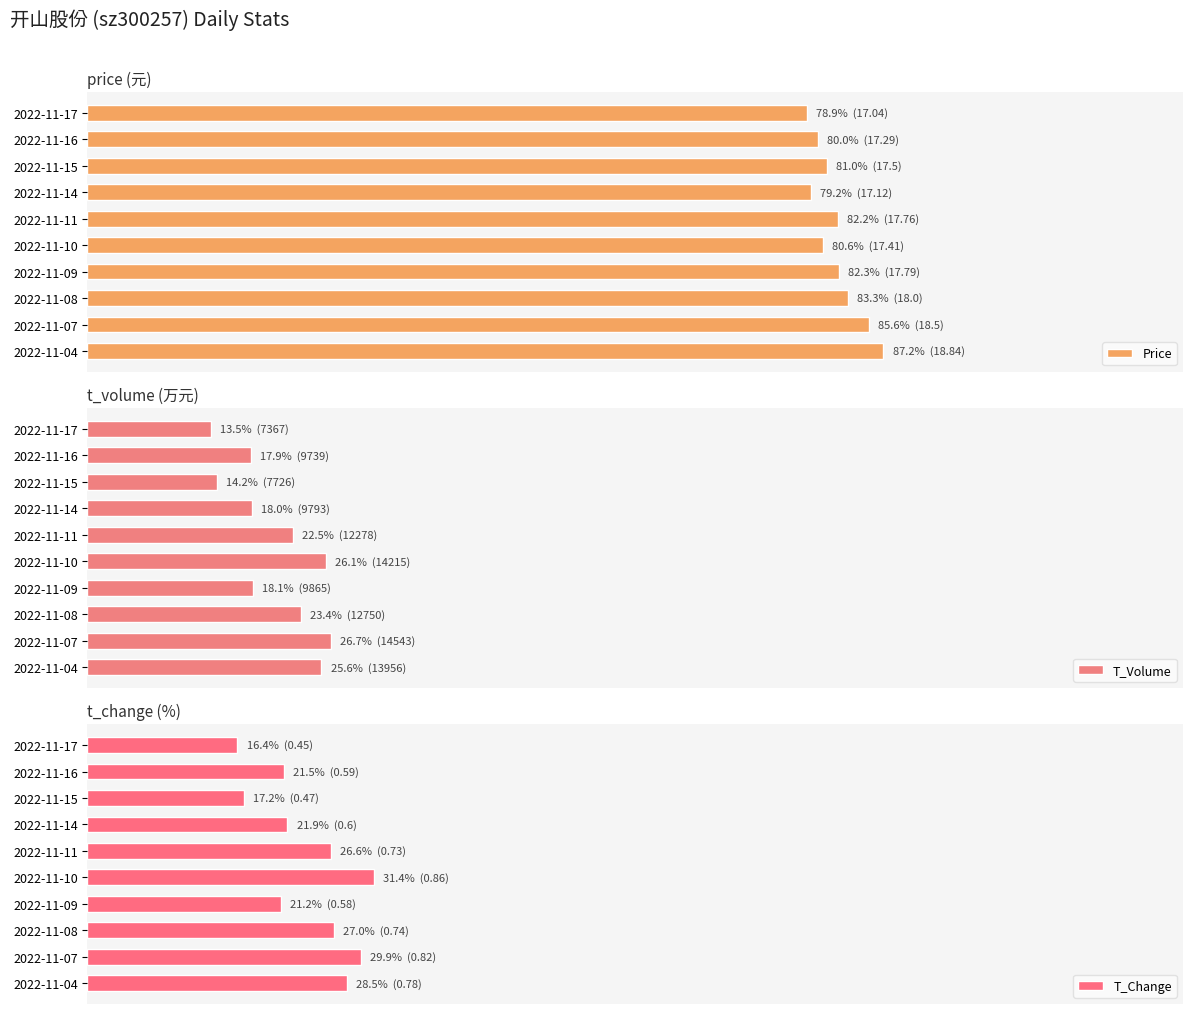

What is the value of the T_Change bar at the 4th from the left?

21.9